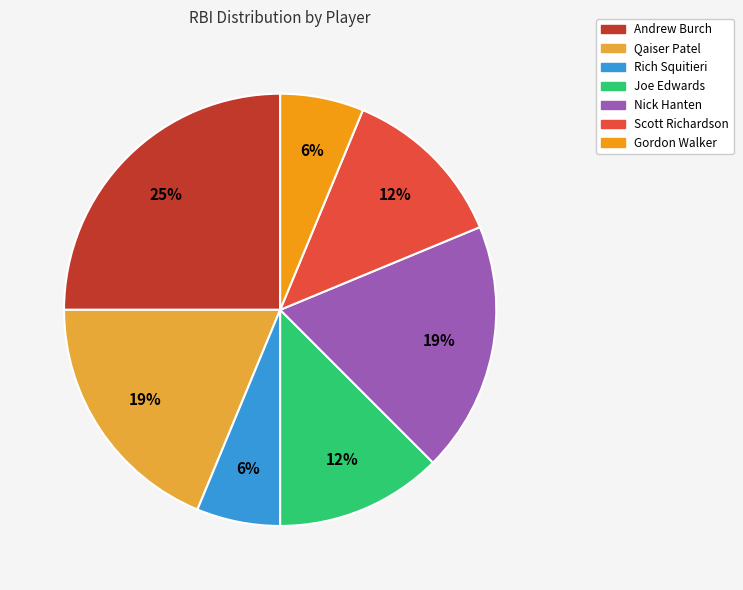

Is there any slice that represents more than half of the pie?

No